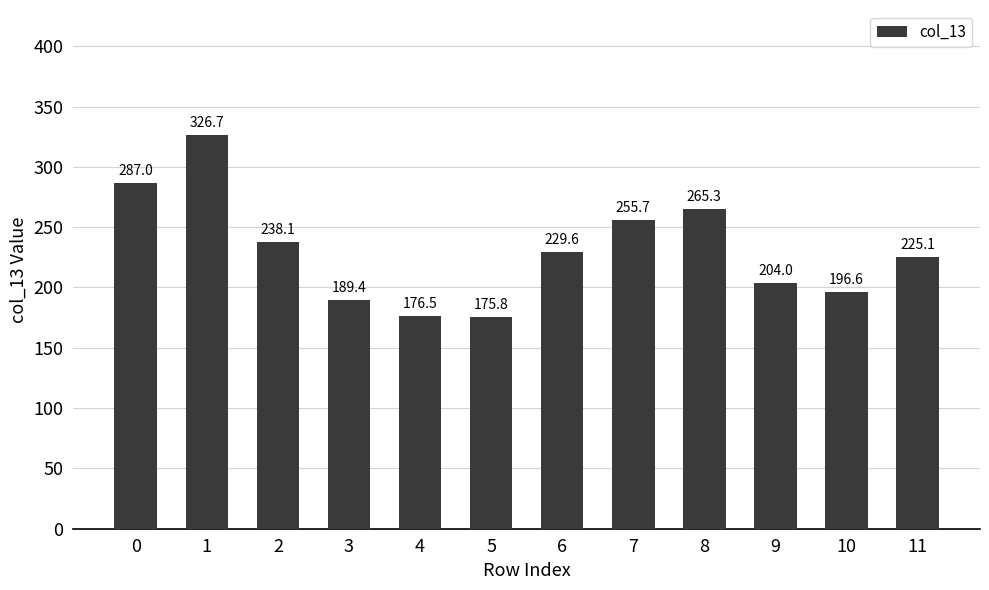

Does the chart contain any negative values?

No